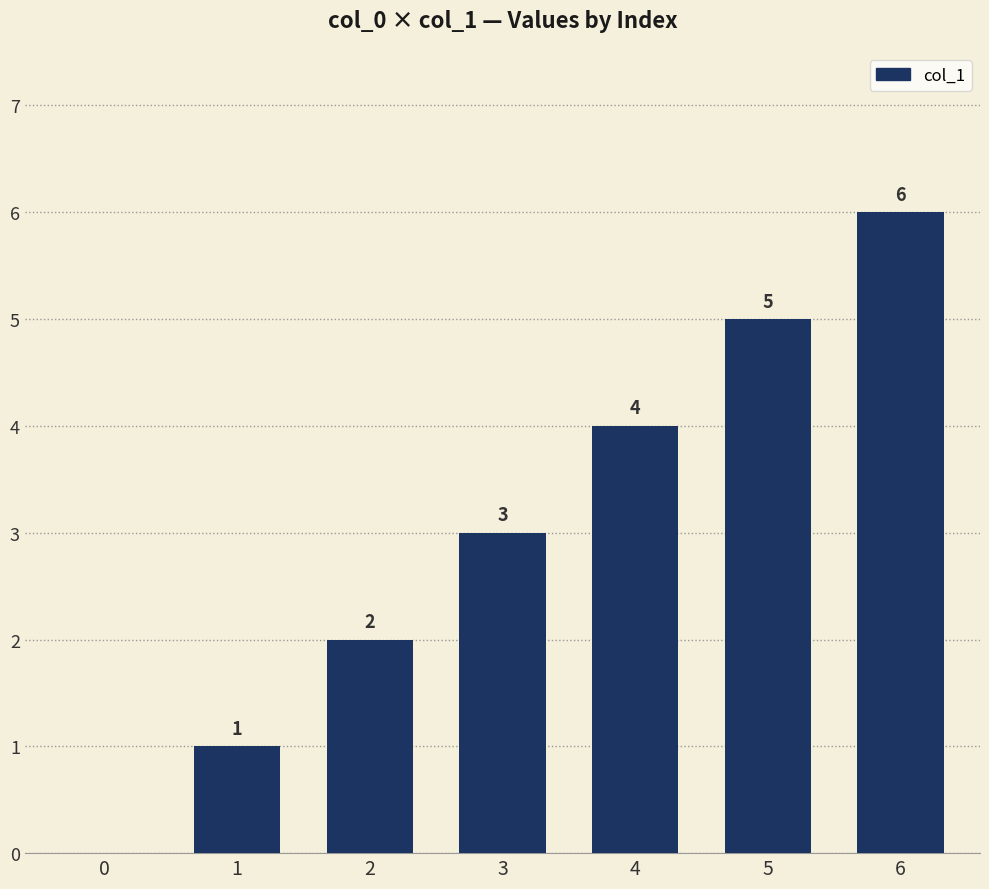

What is the difference between the values at 2 and 3?

1